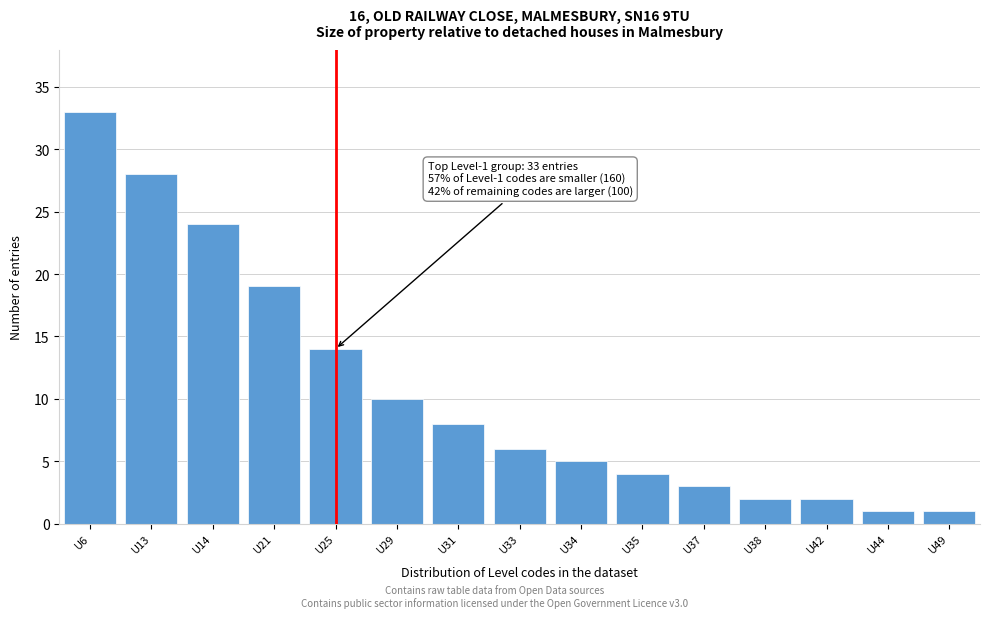

Reading right to left, transcribe all the data shown in this chart.

1	1	2	2	3	4	5	6	8	10	14	19	24	28	33